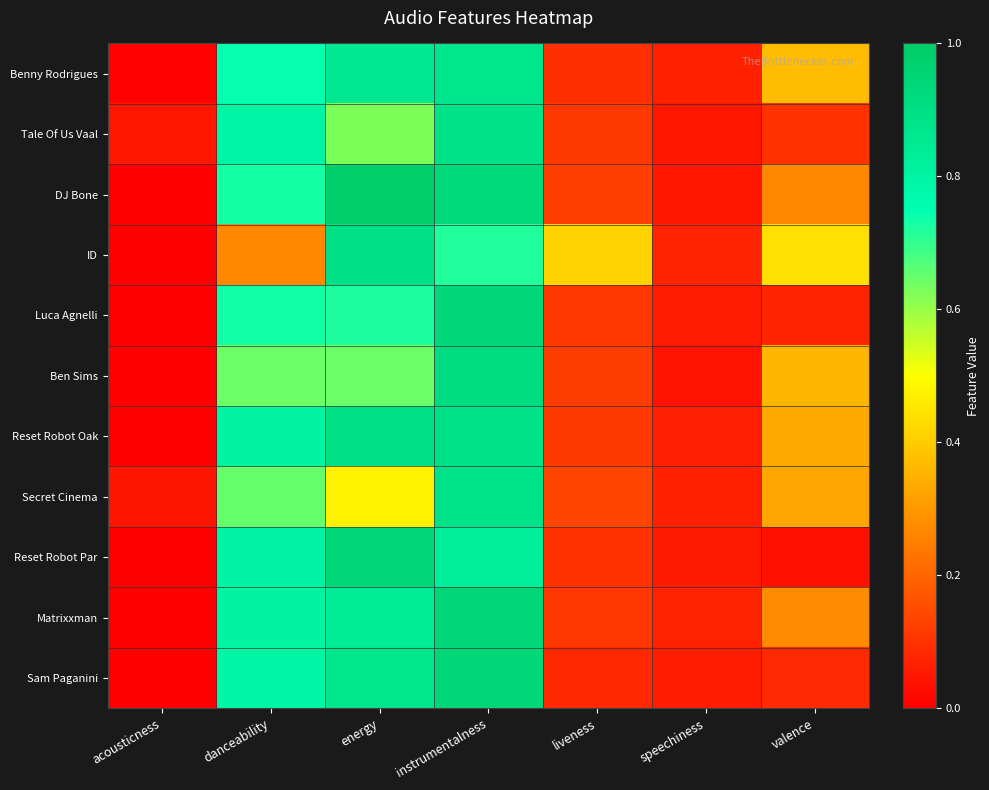

Reading left to right, transcribe all the data shown in this chart.

Benny Rodrigues: acousticness=0.0	danceability=0.7	energy=0.9	instrumentalness=0.9	liveness=0.1	speechiness=0.1	valence=0.4
Tale Of Us Vaal: acousticness=0.0	danceability=0.8	energy=0.6	instrumentalness=0.9	liveness=0.1	speechiness=0.0	valence=0.1
DJ Bone: acousticness=0.0	danceability=0.7	energy=1.0	instrumentalness=0.9	liveness=0.1	speechiness=0.0	valence=0.3
ID: acousticness=0.0	danceability=0.3	energy=0.9	instrumentalness=0.7	liveness=0.4	speechiness=0.1	valence=0.4
Luca Agnelli: acousticness=0.0	danceability=0.7	energy=0.7	instrumentalness=0.9	liveness=0.1	speechiness=0.1	valence=0.1
Ben Sims: acousticness=0.0	danceability=0.6	energy=0.6	instrumentalness=0.9	liveness=0.1	speechiness=0.0	valence=0.4
Reset Robot Oak: acousticness=0.0	danceability=0.8	energy=0.9	instrumentalness=0.9	liveness=0.1	speechiness=0.1	valence=0.3
Secret Cinema: acousticness=0.0	danceability=0.6	energy=0.5	instrumentalness=0.9	liveness=0.1	speechiness=0.1	valence=0.3
Reset Robot Par: acousticness=0.0	danceability=0.8	energy=0.9	instrumentalness=0.8	liveness=0.1	speechiness=0.1	valence=0.0
Matrixxman: acousticness=0.0	danceability=0.8	energy=0.8	instrumentalness=0.9	liveness=0.1	speechiness=0.1	valence=0.3
Sam Paganini: acousticness=0.0	danceability=0.8	energy=0.9	instrumentalness=0.9	liveness=0.1	speechiness=0.1	valence=0.1